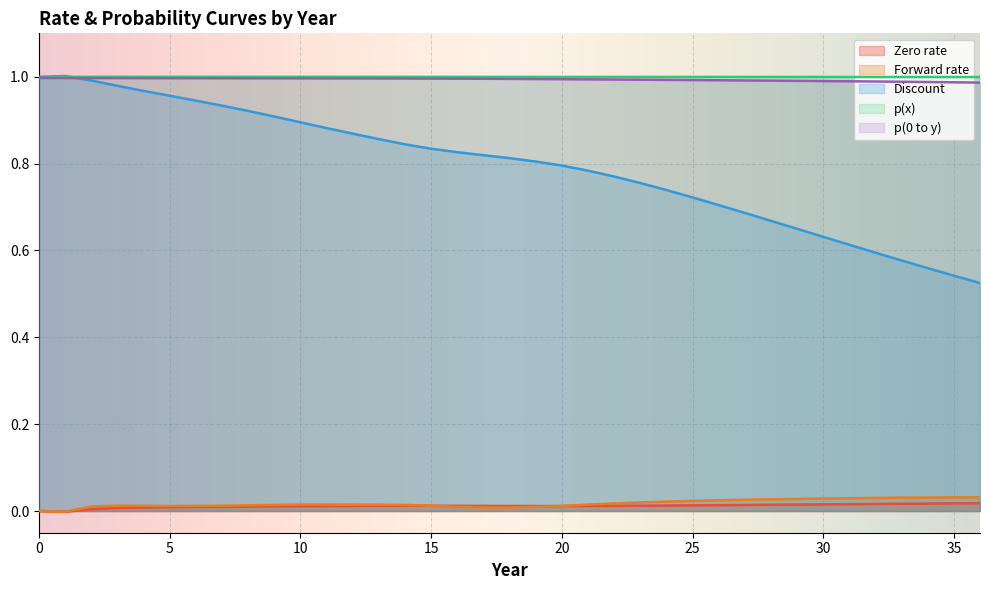

Between 9 and 19, which is larger?

19